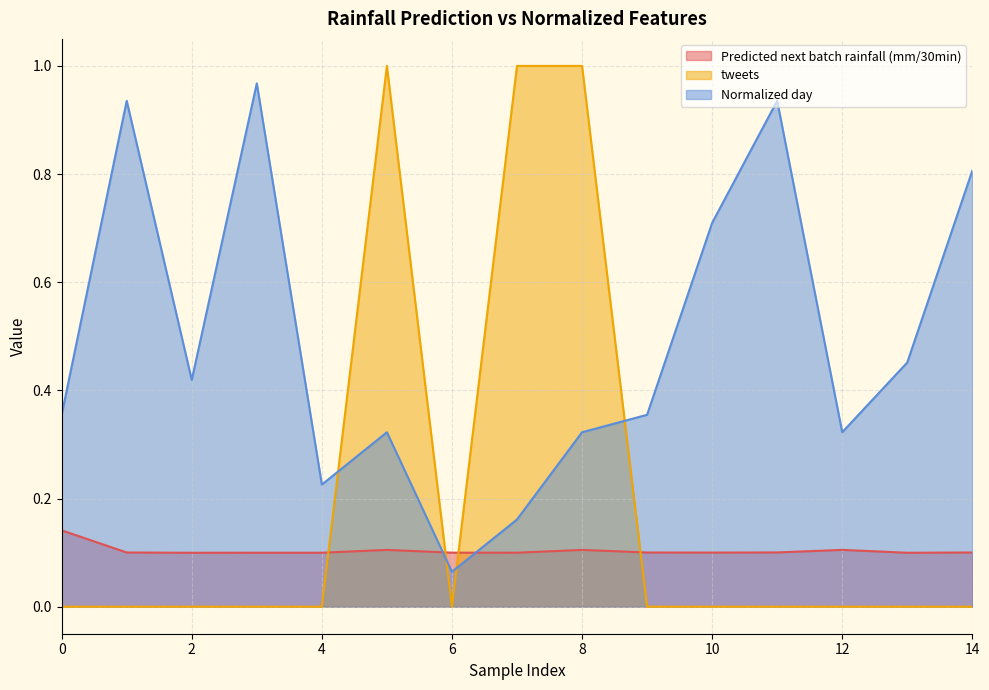

What is the sum of the tweets values at 5 and 3?

1.0